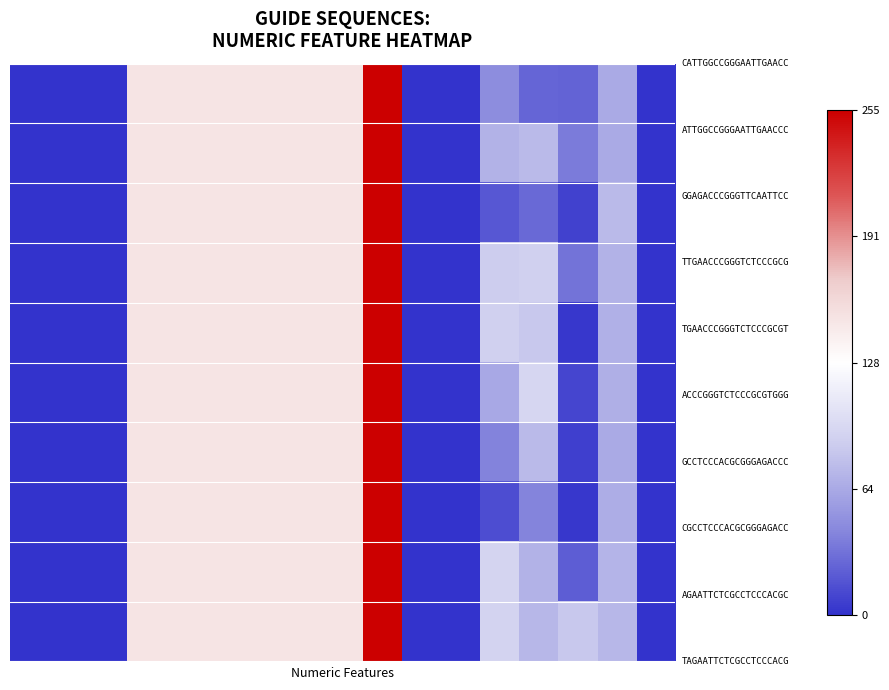

At how many categories does at least one series exceed 0?

7